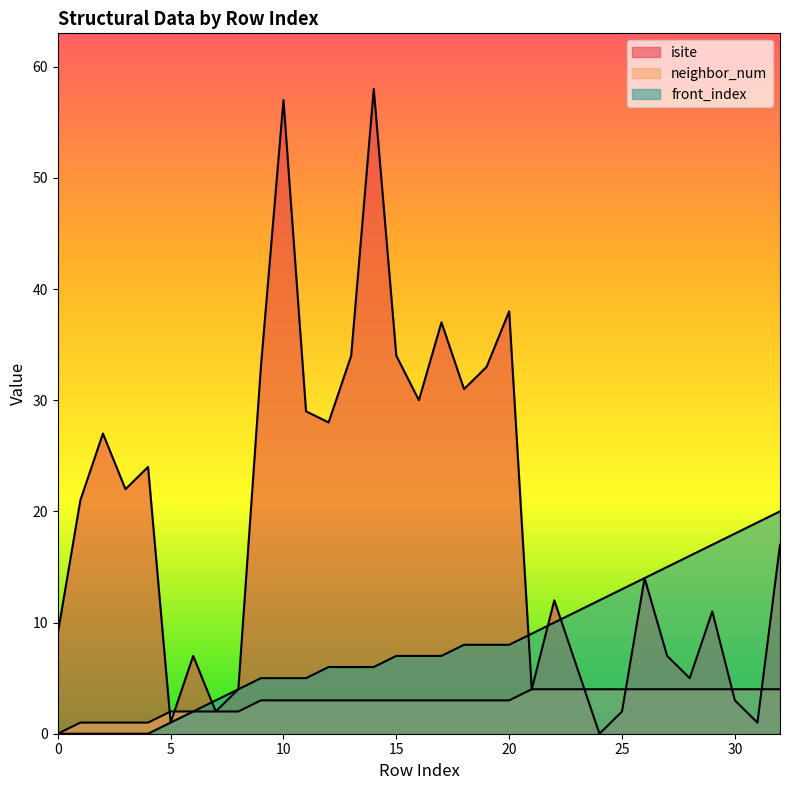

What is the difference between the maximum and minimum values in the neighbor_num series?

4